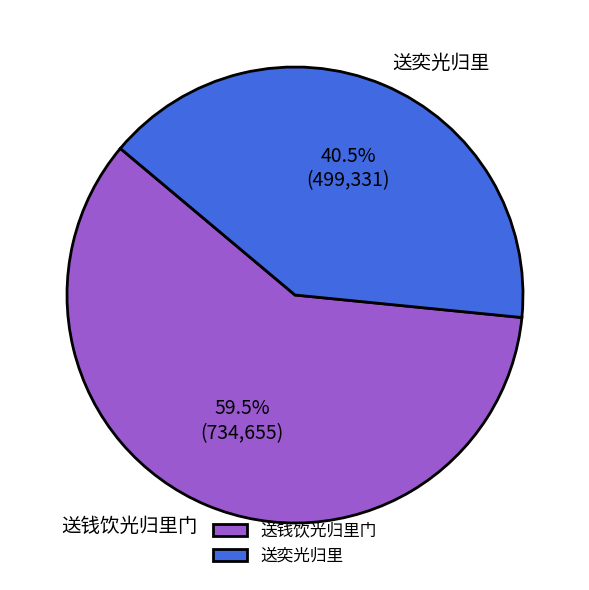

Rank the categories by value from highest to lowest.

送钱饮光归里门, 送奕光归里